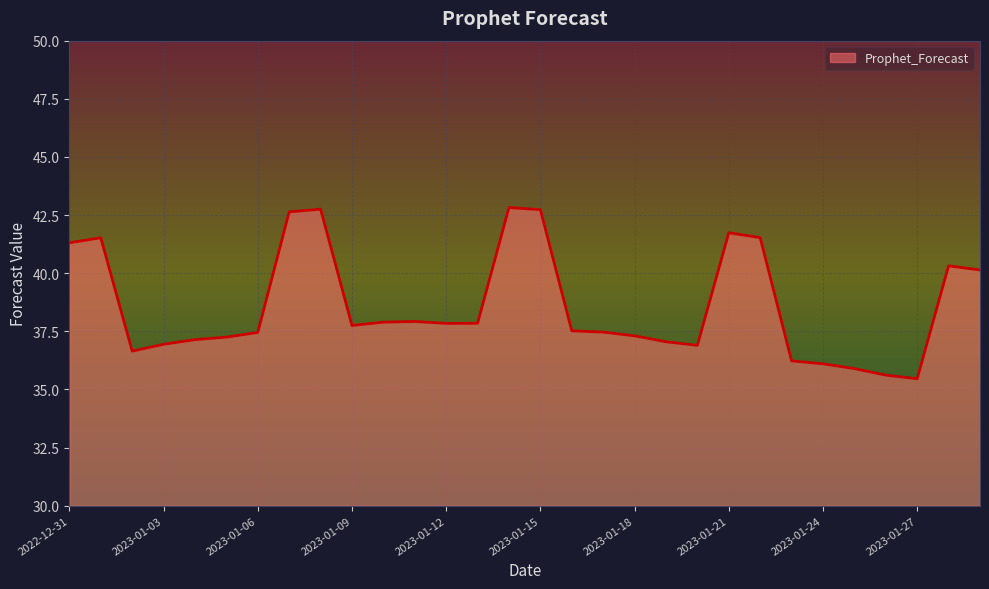

How many points are higher than both their immediate neighbors (excluding endpoints)?

6